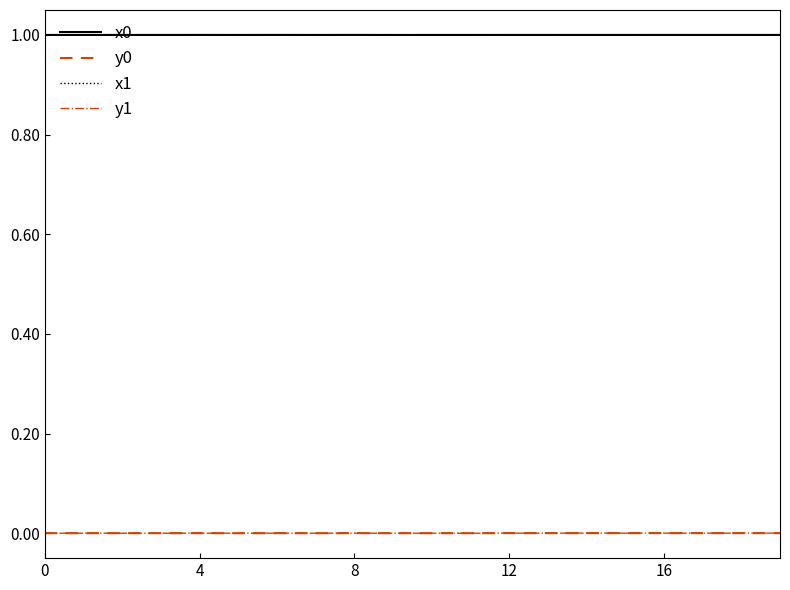

True or false: y1 and x1 intersect in this chart.

False